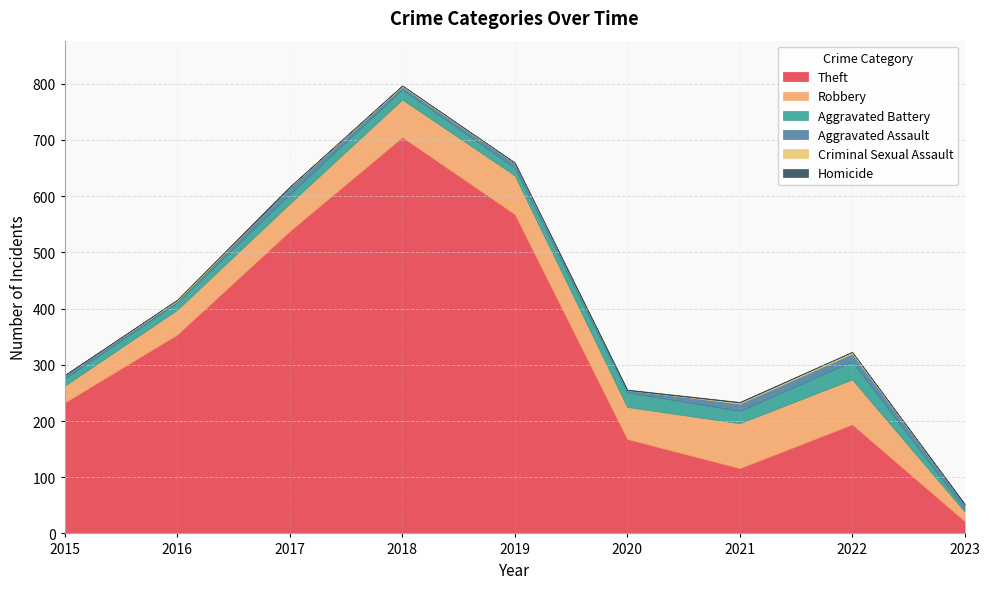

At 2019, list the series in order from largest to smallest.

Theft, Robbery, Aggravated Battery, Aggravated Assault, Criminal Sexual Assault, Homicide